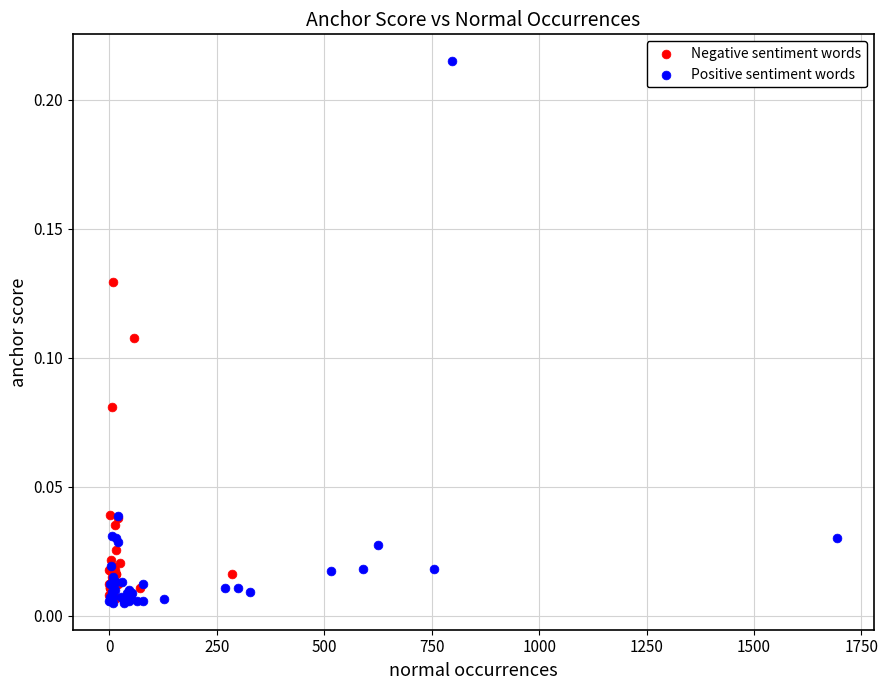

Which series reaches the maximum Y coordinate?

Positive sentiment words